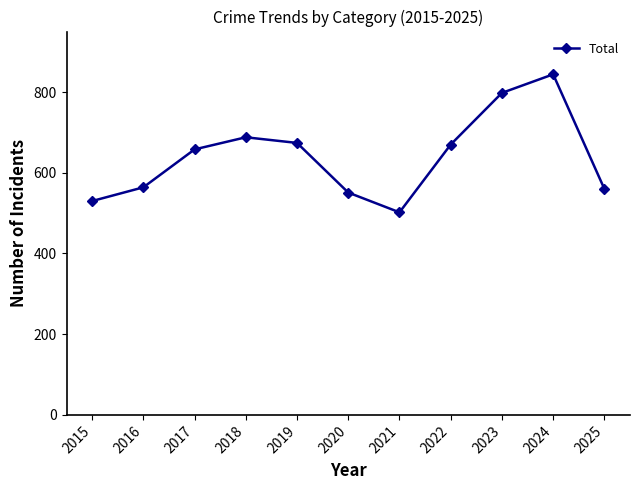

What is the value of the 2nd point from the left?

564